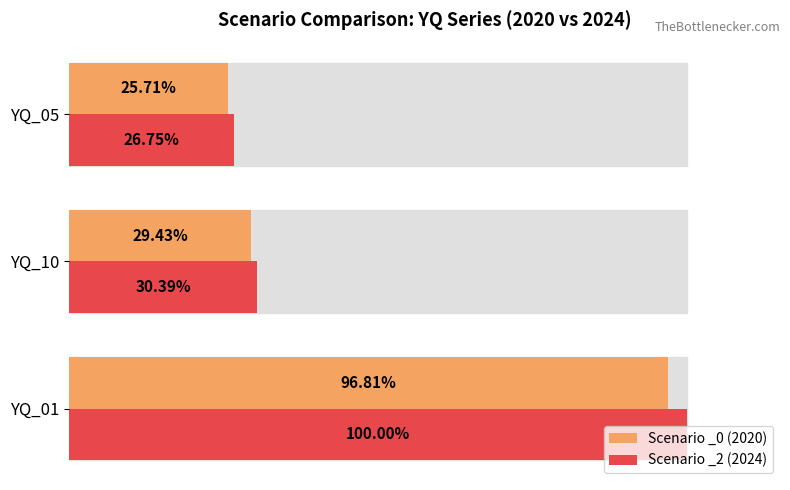

Which series has the largest total across all categories?

Scenario _2 (2024)